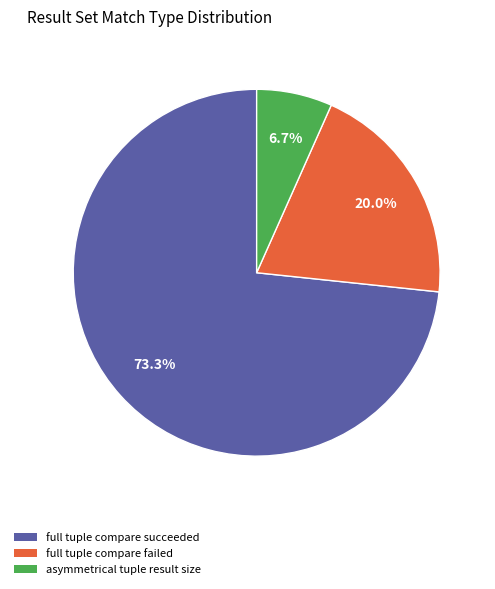

What percentage is the asymmetrical tuple result size slice, to the nearest percent?

7%